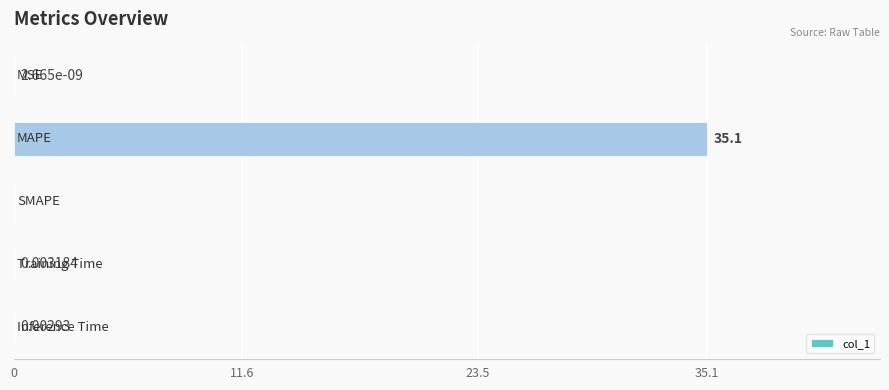

What is the sum of all values?

35.1